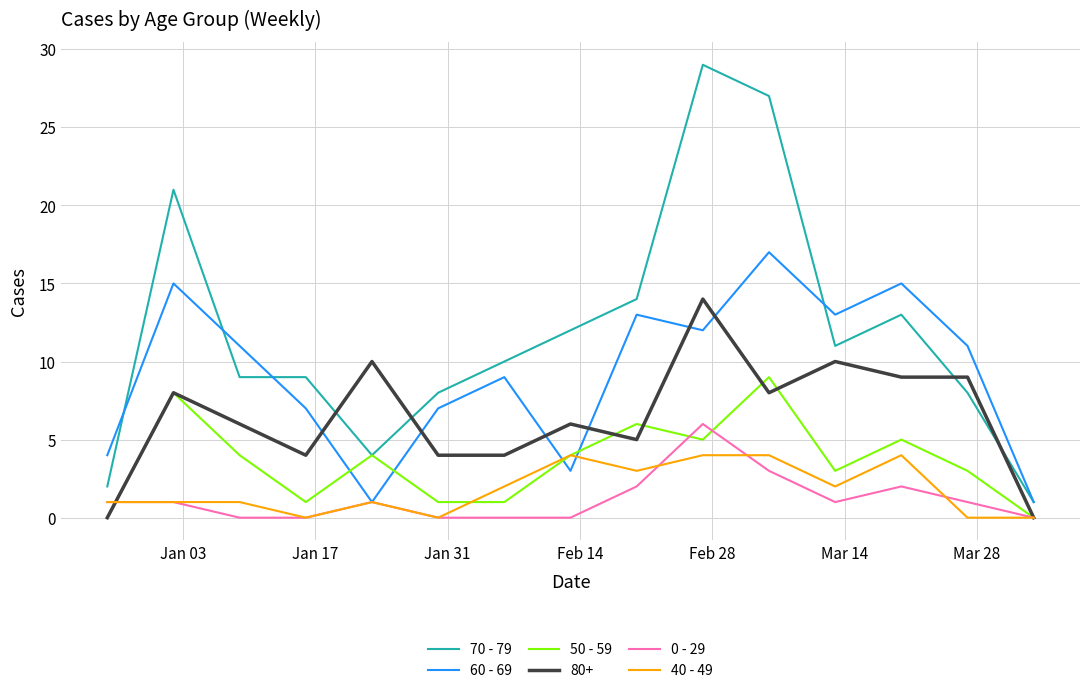

Which series has the largest range (max minus min)?

70 - 79